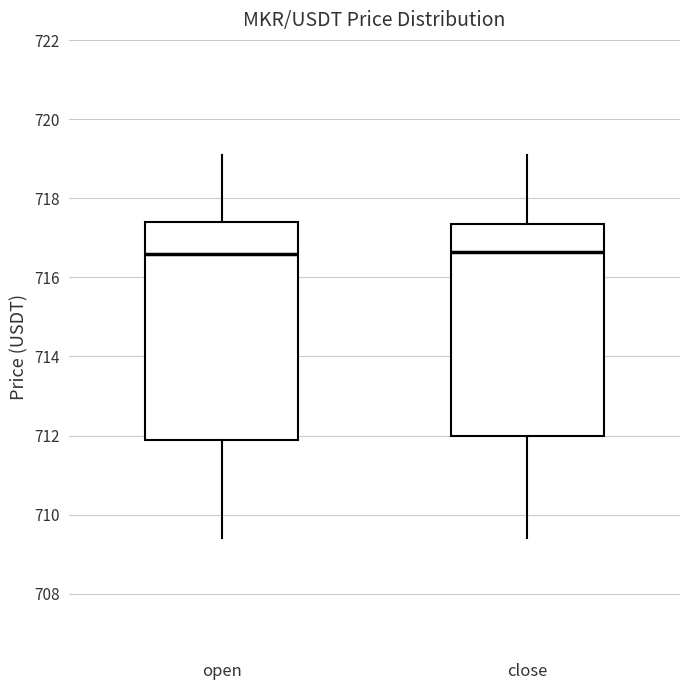

Reading left to right, read every box against the y-axis: the position of its median line, the range the box covers, and the ends of its whiskers. The values are not printed on the chart, so give them approximately, as read against the axis.

open: median 716.6, box 711.8 to 717.4, whiskers 709.4 to 719.2
close: median 716.6, box 712.0 to 717.4, whiskers 709.4 to 719.2